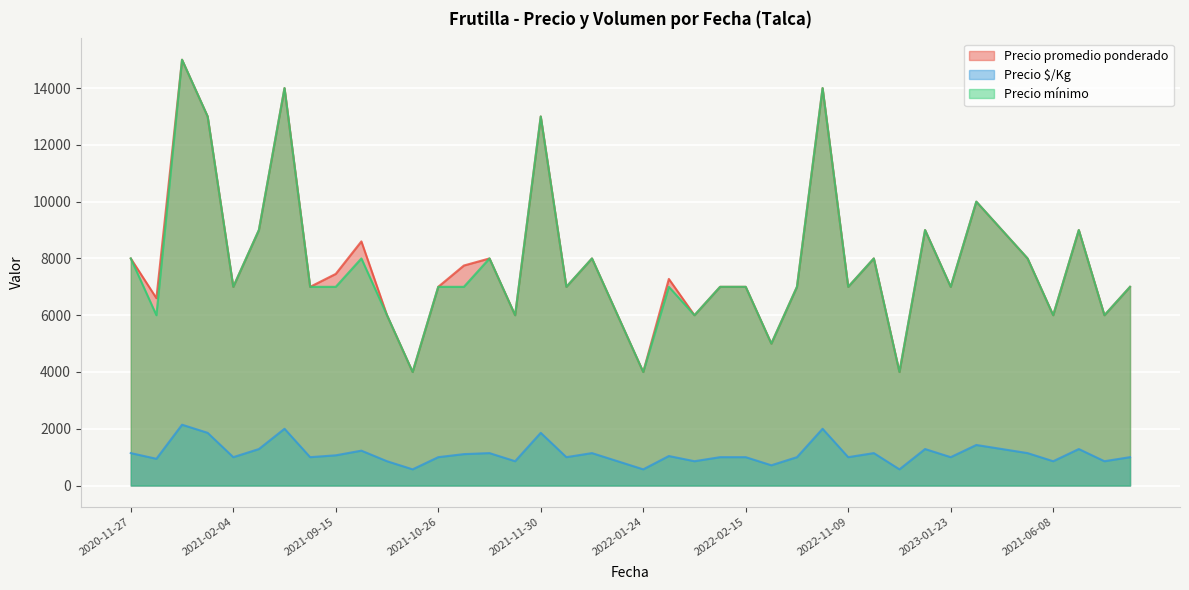

The value of Precio promedio ponderado at 2022-11-09 is 3556. True or false?

False